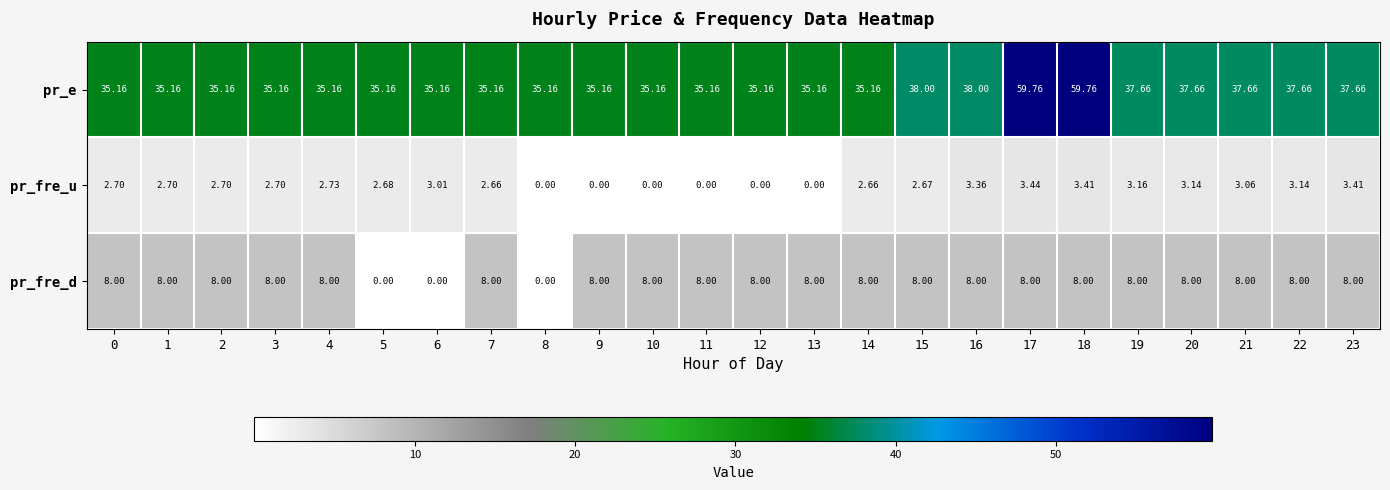

Which series has the widest spread of values?

pr_e